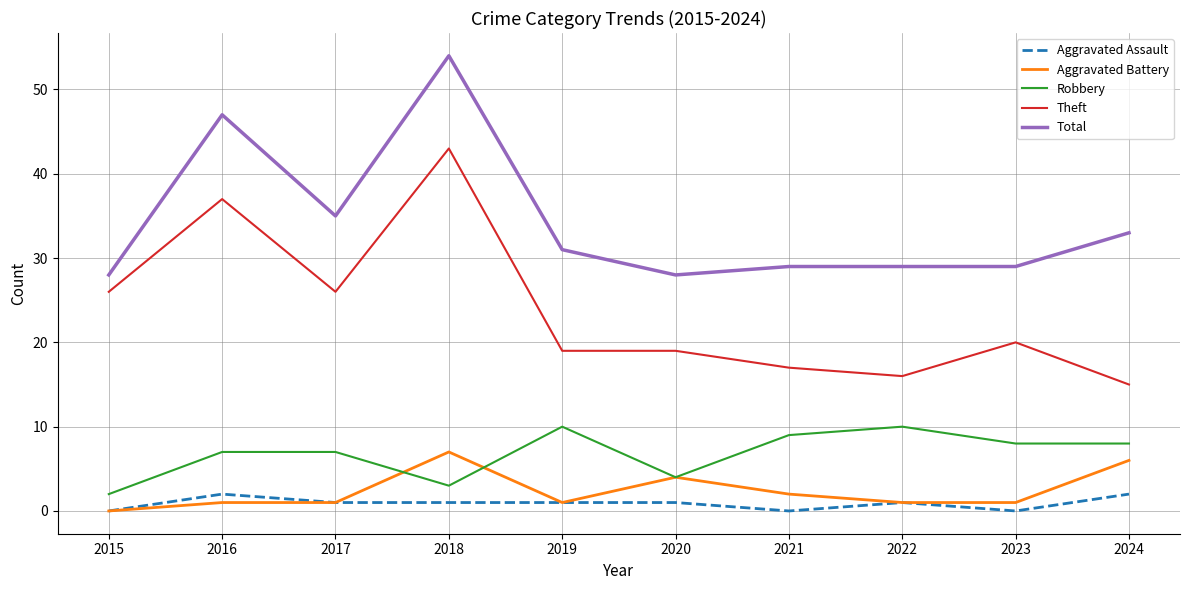

Which series has the largest total across all categories?

Total